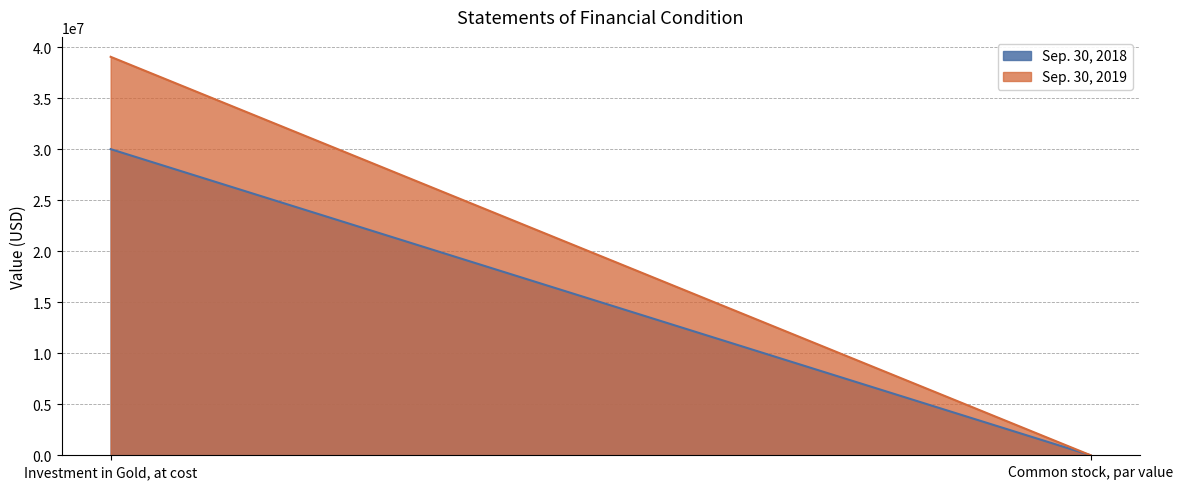

Reading left to right, what are all the values shown in this chart?

Sep. 30, 2019: Investment in Gold, at cost=39069054	Common stock, par value=0
Sep. 30, 2018: Investment in Gold, at cost=30017229	Common stock, par value=0